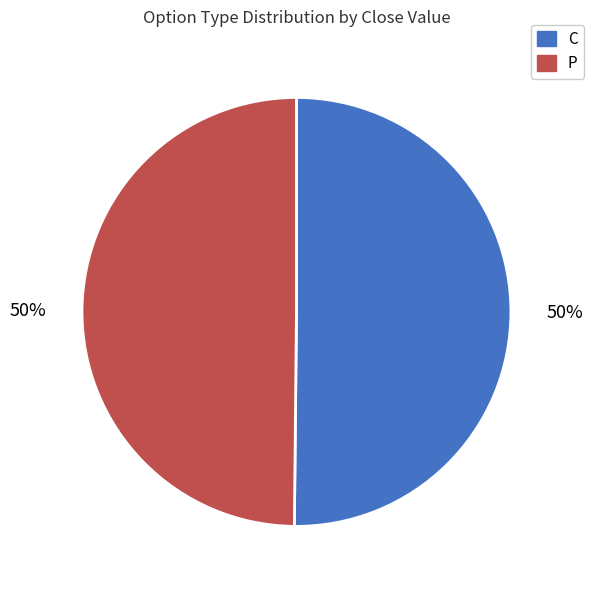

How many segments does this pie chart have?

2